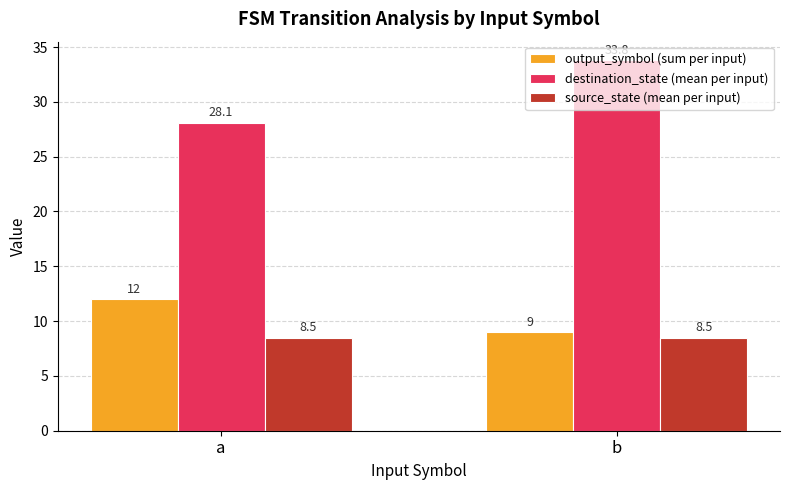

List the labels in order of output_symbol (sum per input) value, smallest first.

b, a